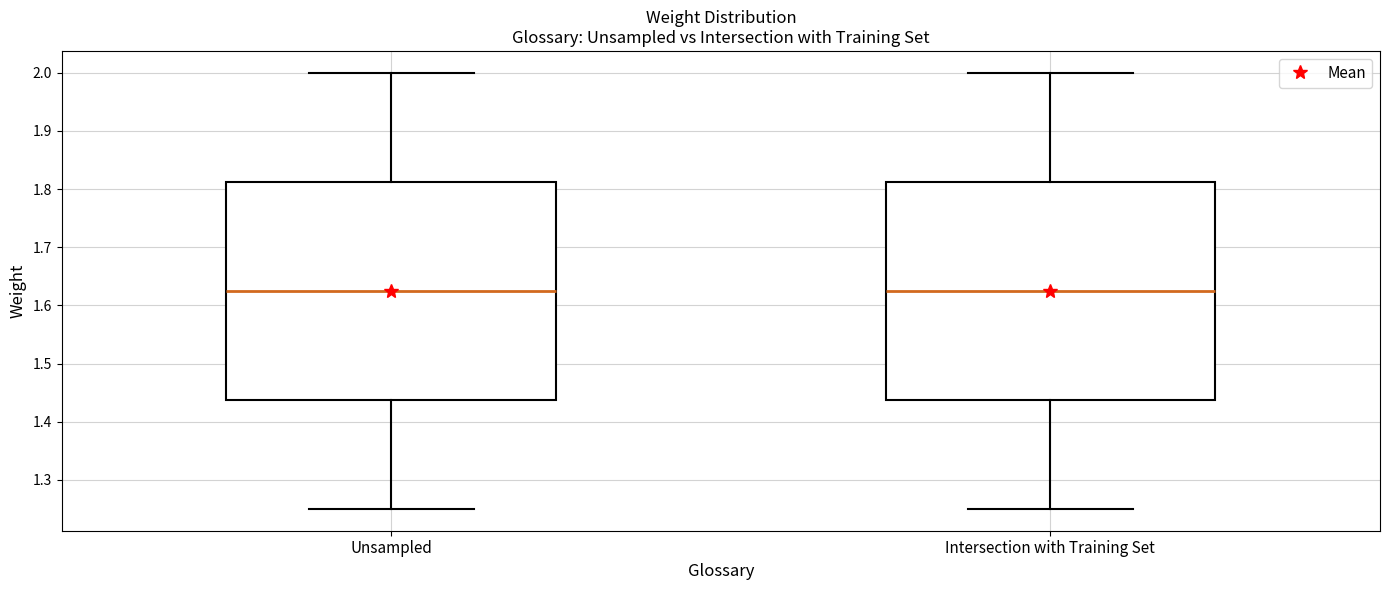

Reading left to right, read every box against the y-axis: the position of its median line, the range the box covers, and the ends of its whiskers. The values are not printed on the chart, so give them approximately, as read against the axis.

Unsampled: median 1.63, box 1.44 to 1.81, whiskers 1.25 to 2.00
Intersection with Training Set: median 1.63, box 1.44 to 1.81, whiskers 1.25 to 2.00